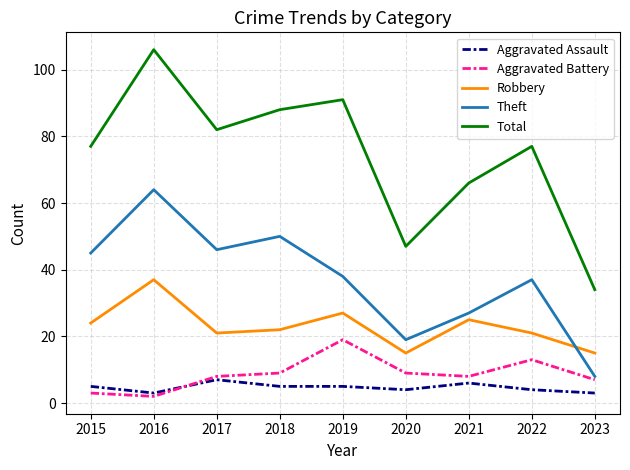

Which series has the largest total across all categories?

Total